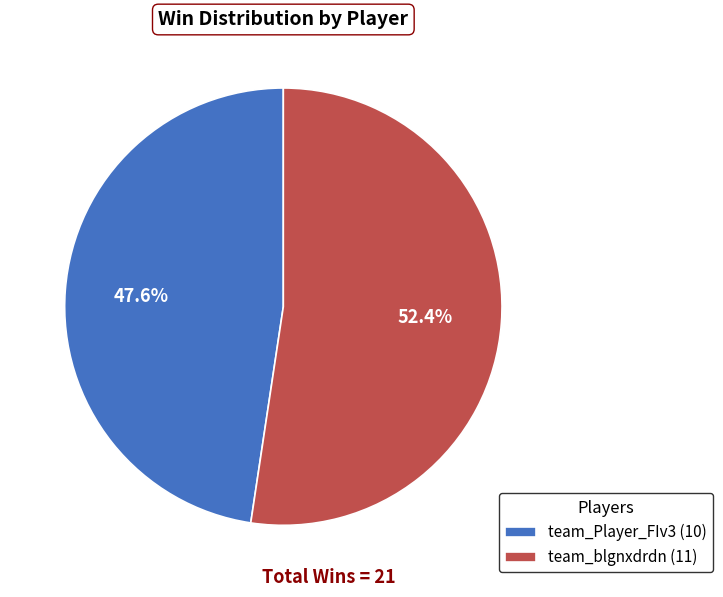

Do team_blgnxdrdn and team_Player_FIv3 together represent more than half of the pie?

Yes